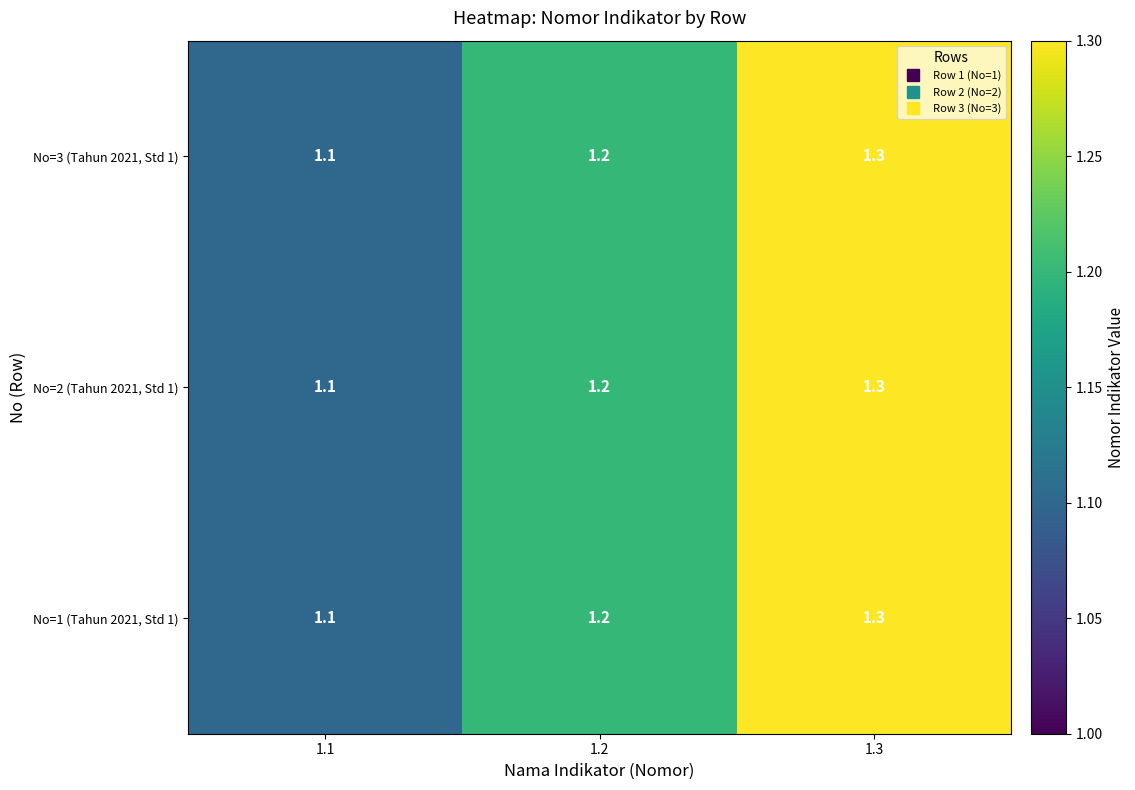

What is the sum of all No=2 (Tahun 2021, Std 1) values?

3.6